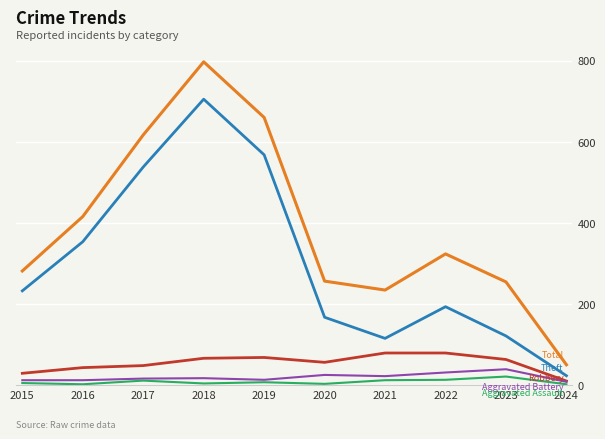

Which category has the highest value across all series?

2018